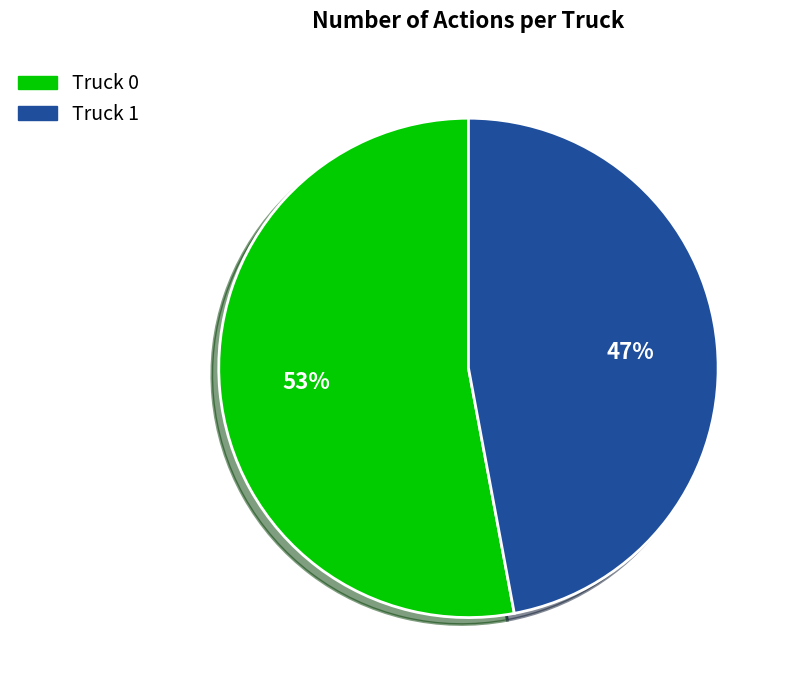

Is the sum of Truck 1 and Truck 0 greater than half?

Yes